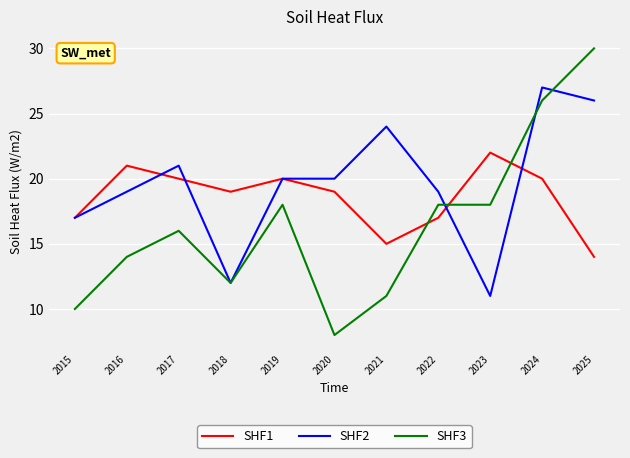

Reading left to right, transcribe all the data shown in this chart.

SHF1: 17	21	20	19	20	19	15	17	22	20	14
SHF2: 17	19	21	12	20	20	24	19	11	27	26
SHF3: 10	14	16	12	18	8	11	18	18	26	30